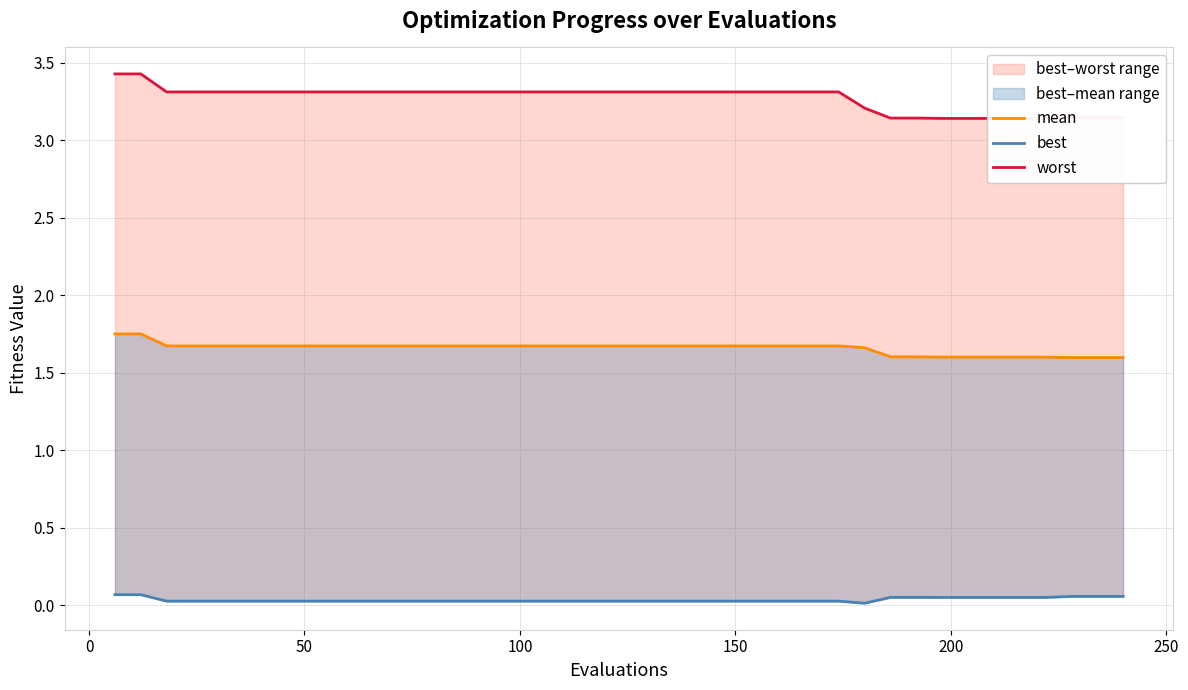

Is the value of best at 24 greater than the value of mean at −50?

No